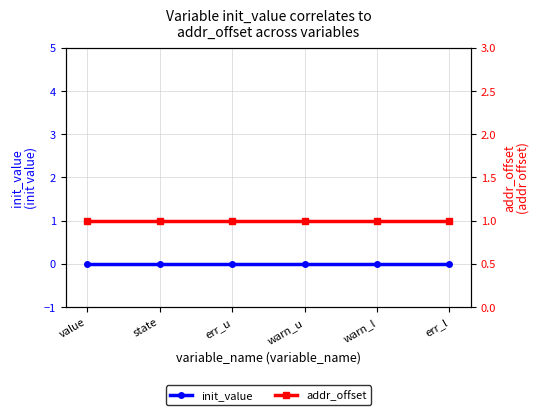

What is the label of the 1st point from the left?

value